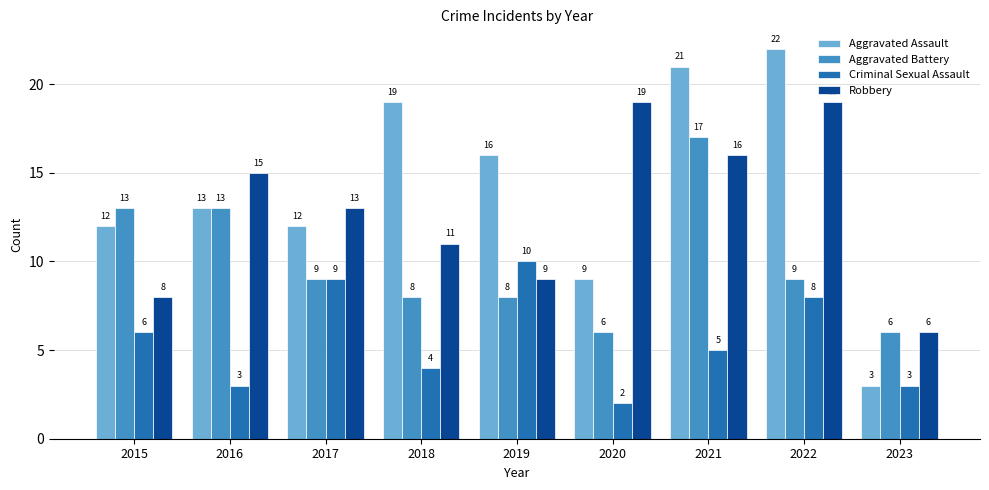

Is it true that Aggravated Assault equals 9 at 2022?

False